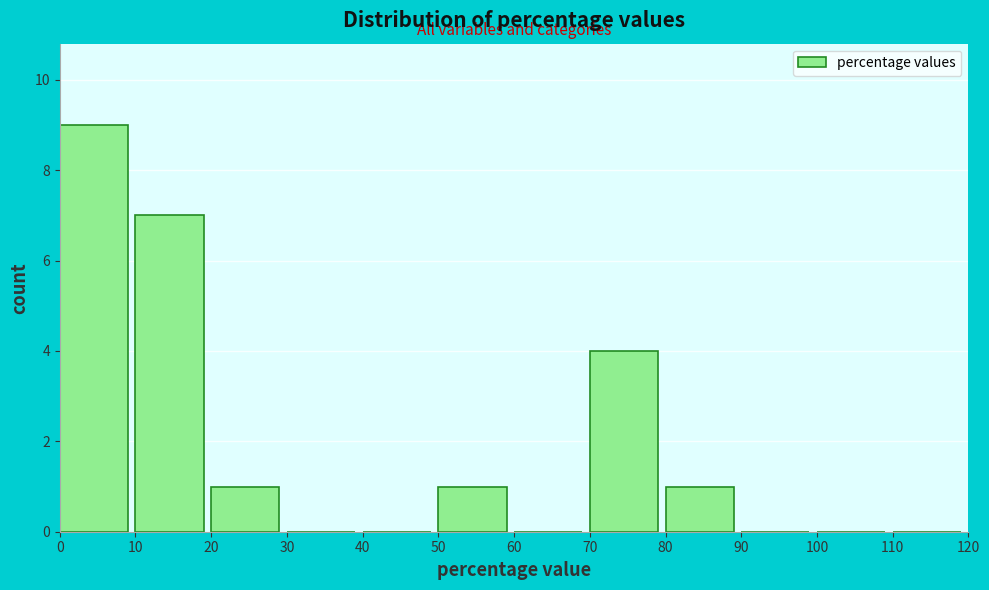

How tall is the bar that spans 80 to 90 on the x-axis? The values are not printed on the chart, so give them approximately, as read against the axis.

1